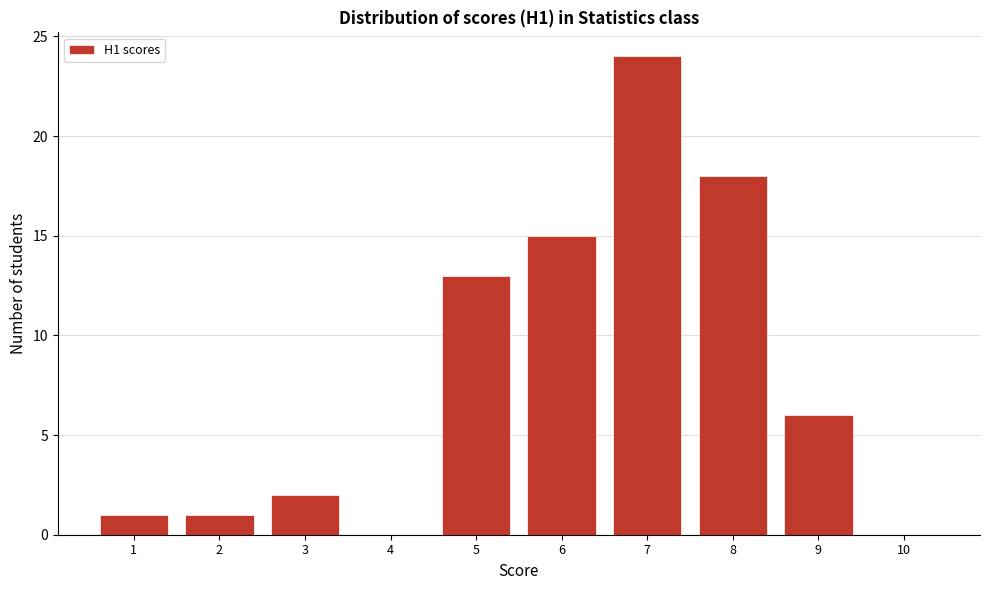

Reading right to left, extract all data points from this chart.

10=0	9=6	8=18	7=24	6=15	5=13	4=0	3=2	2=1	1=1